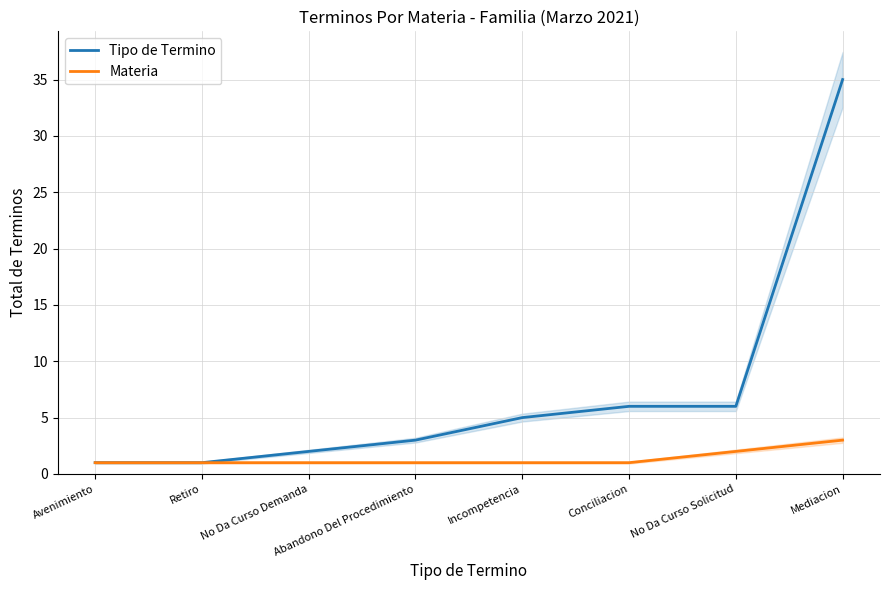

How many series are shown in this chart?

2